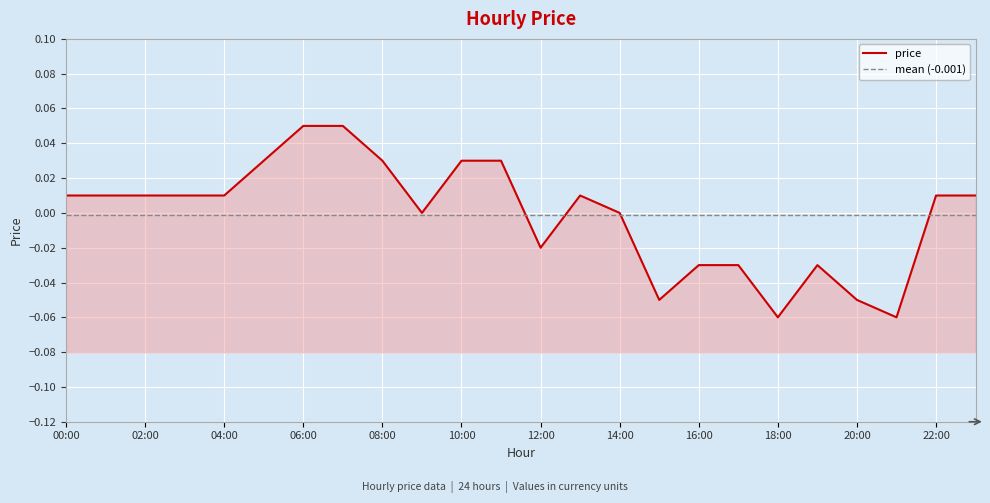

Where is the first local minimum?

9